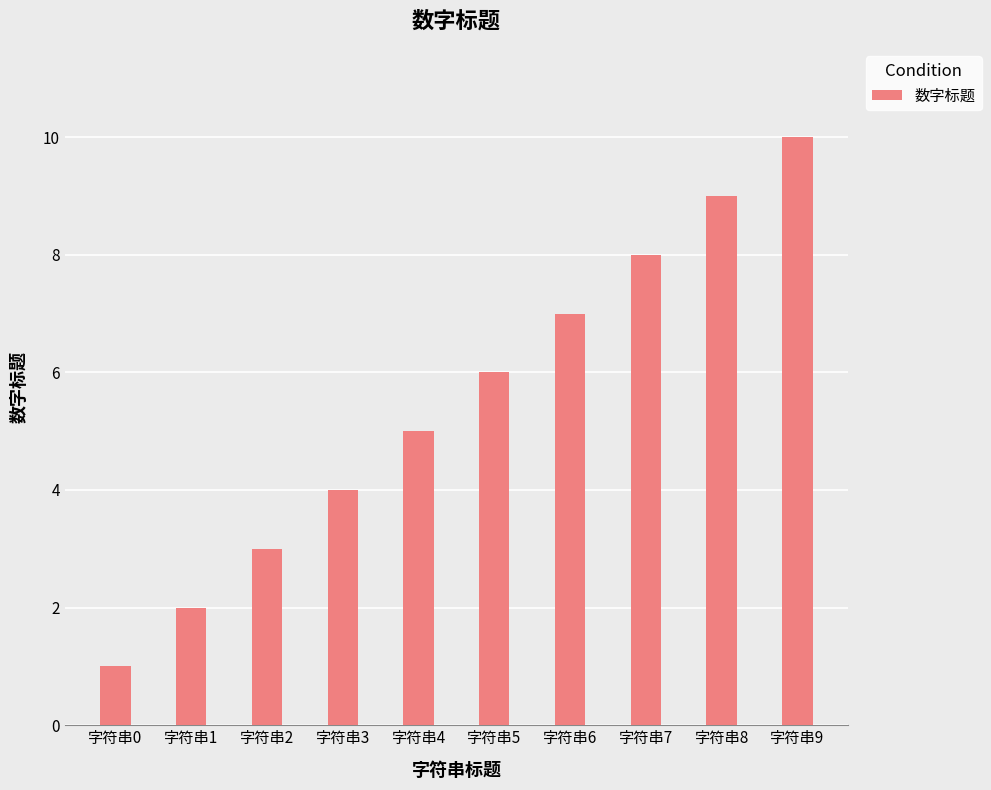

How many series are shown in this chart?

1